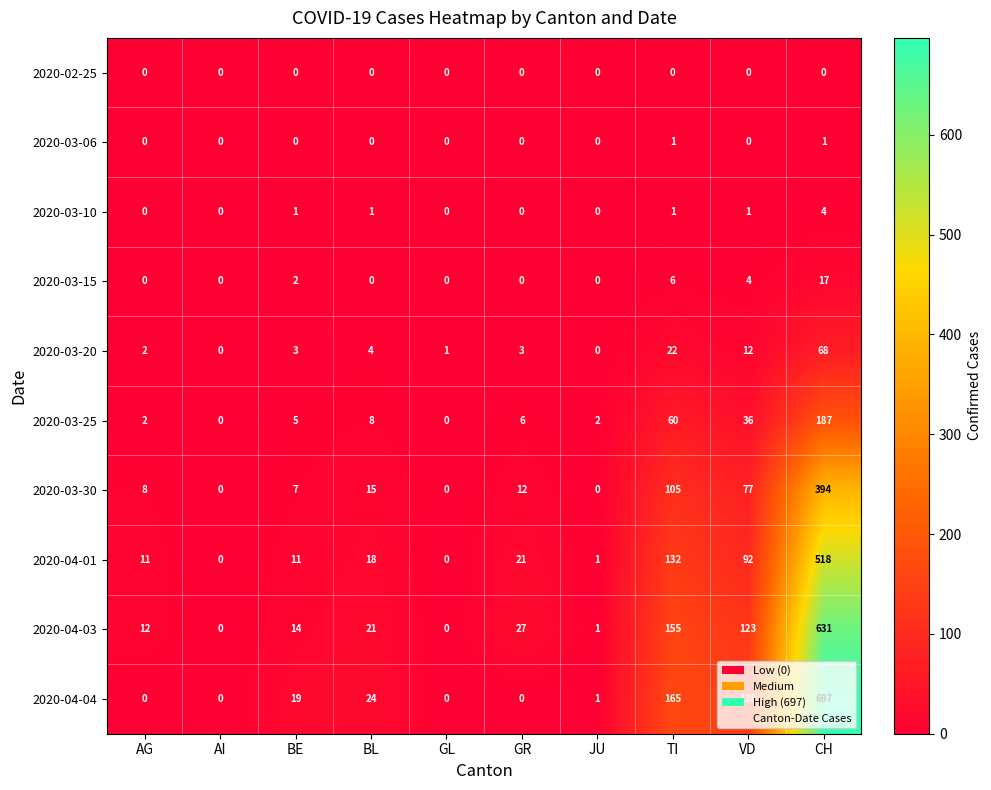

Rank the series by their maximum value, from lowest to highest.

2020-02-25, 2020-03-06, 2020-03-10, 2020-03-15, 2020-03-20, 2020-03-25, 2020-03-30, 2020-04-01, 2020-04-03, 2020-04-04